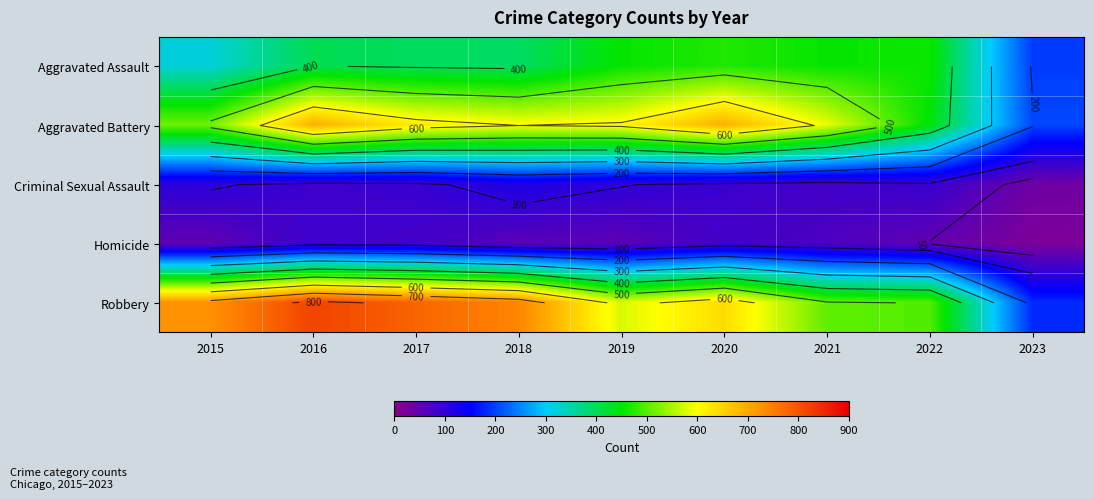

What is the sum of the Robbery values at 2018 and 2020?

1380